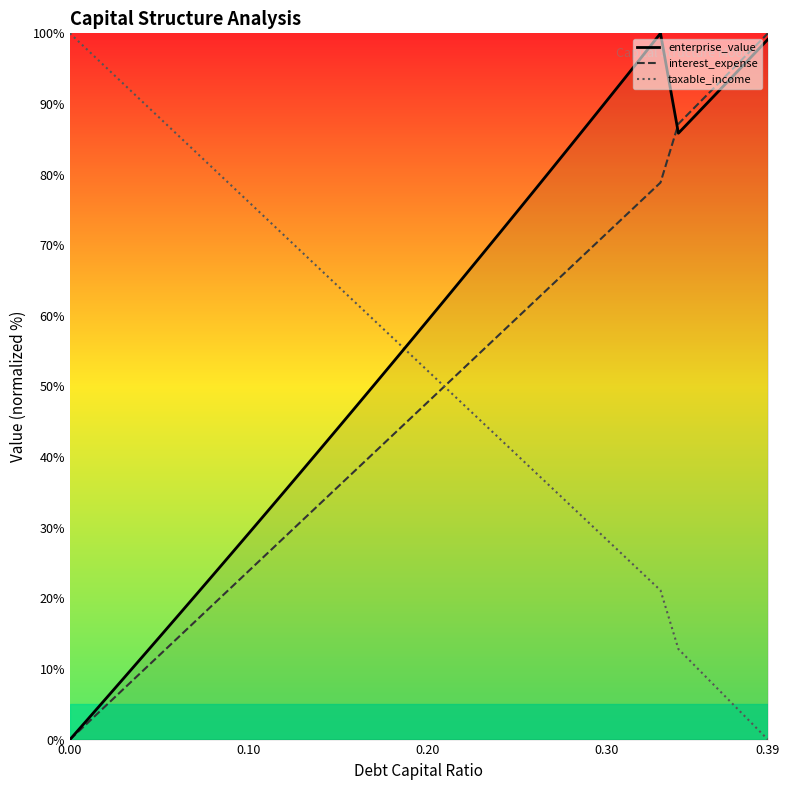

Which series ends up on top after the final intersection of taxable_income and enterprise_value?

enterprise_value